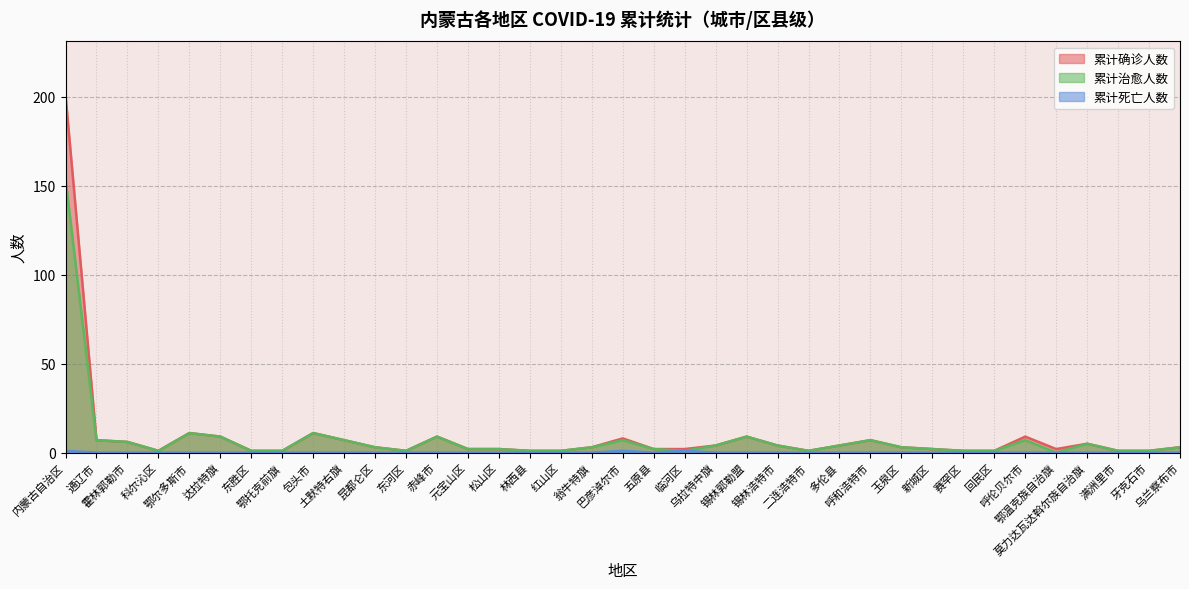

Where is 累计死亡人数 nearest to the value 0?

通辽市